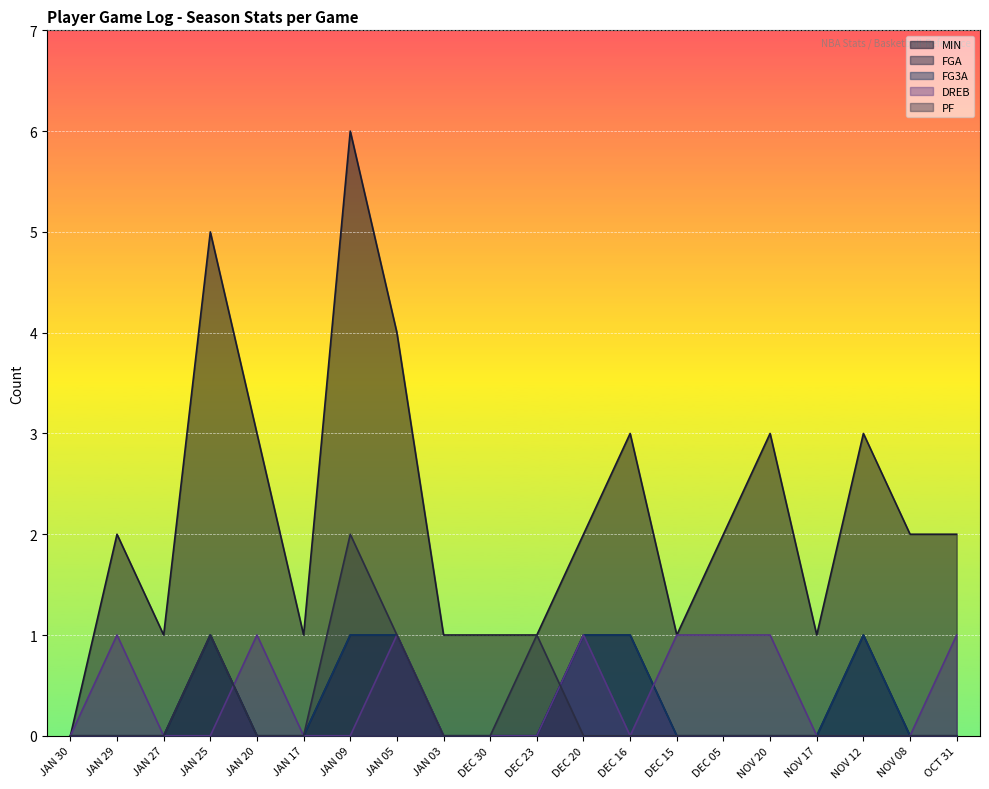

At which label does PF reach its minimum?

JAN 30